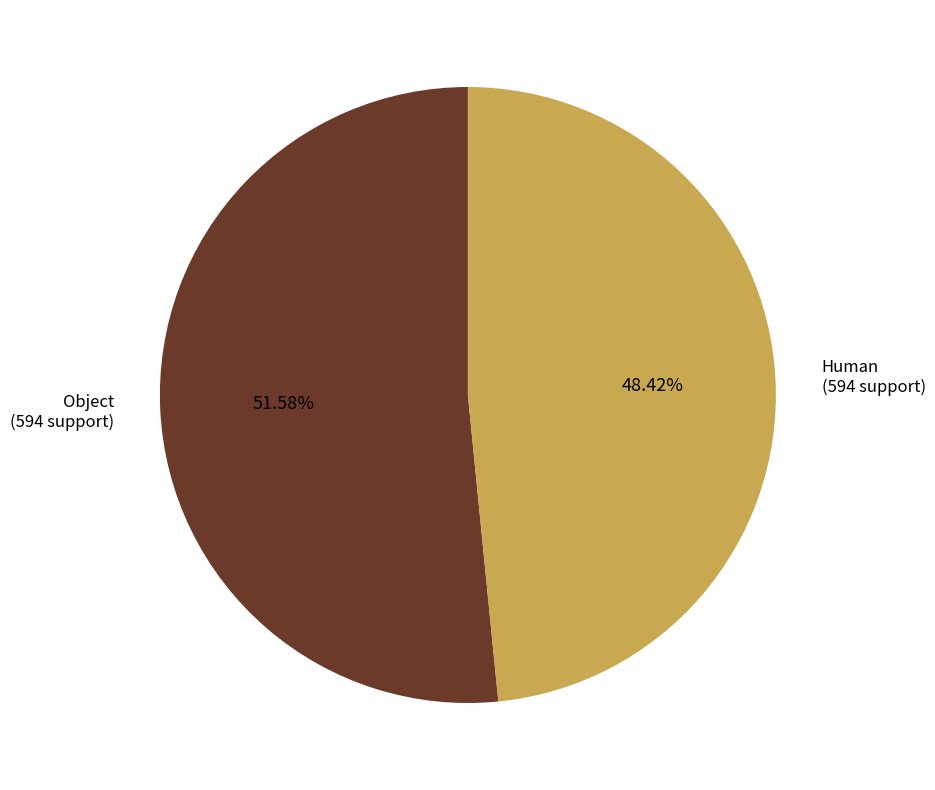

To the nearest percent, what percentage of the pie is Human?

48%